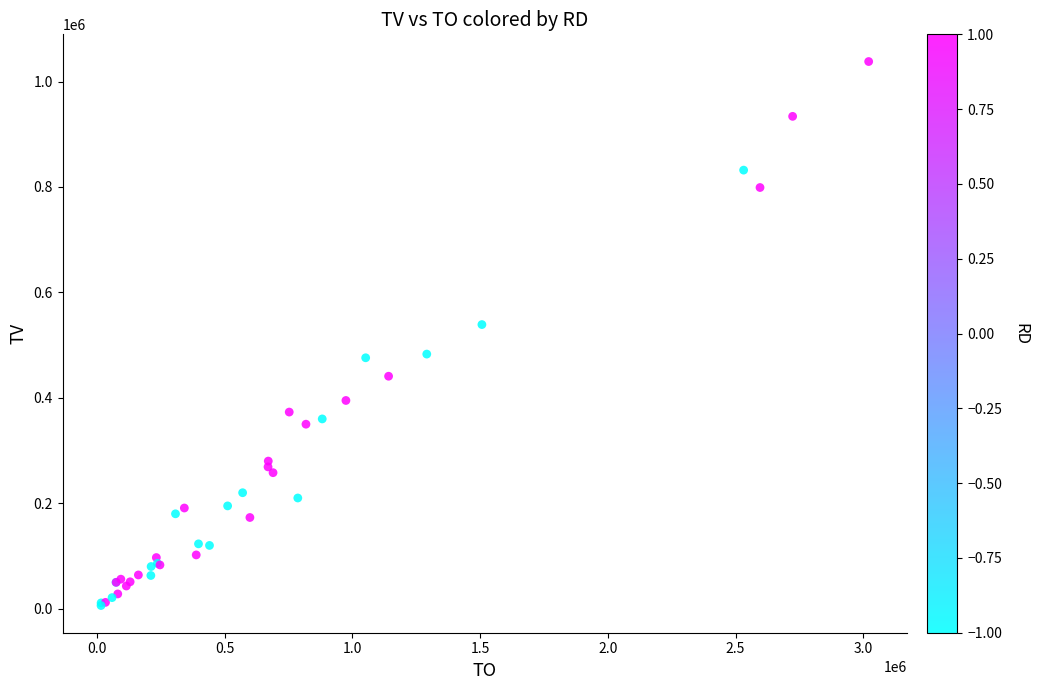

What Y value in the scatter plot is closest to 522000?

539000